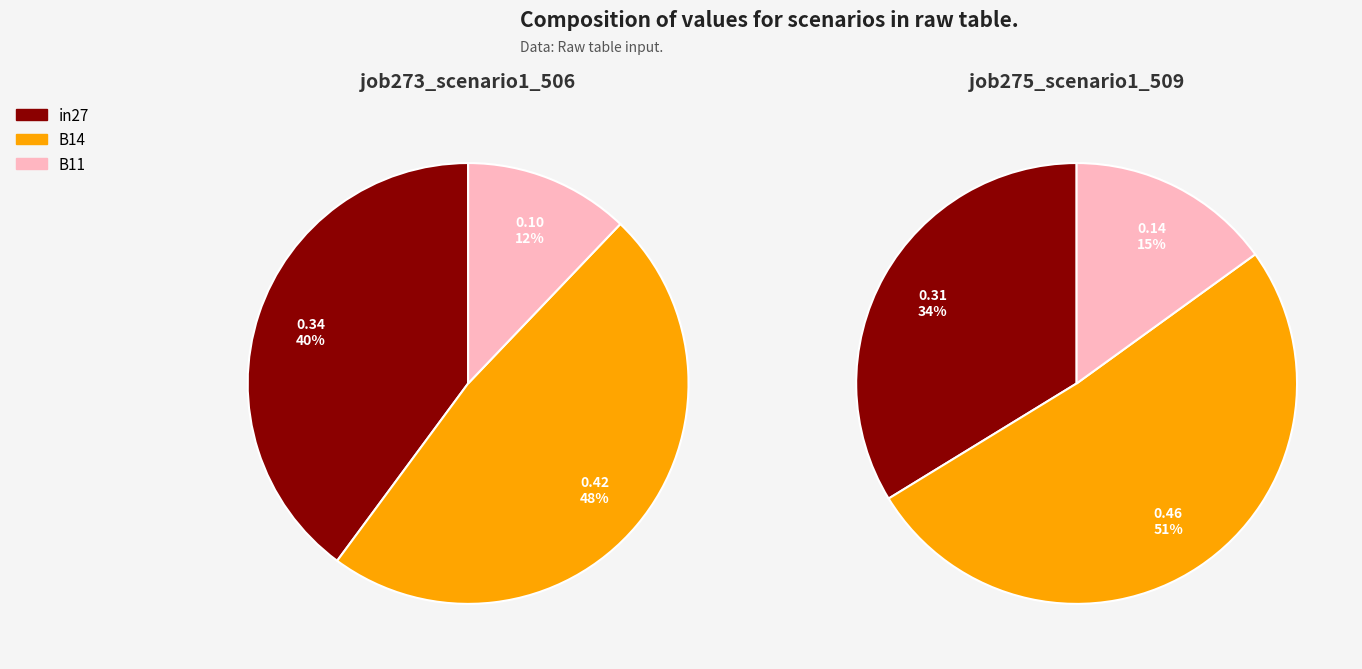

What is the smallest slice in the pie chart?

B11